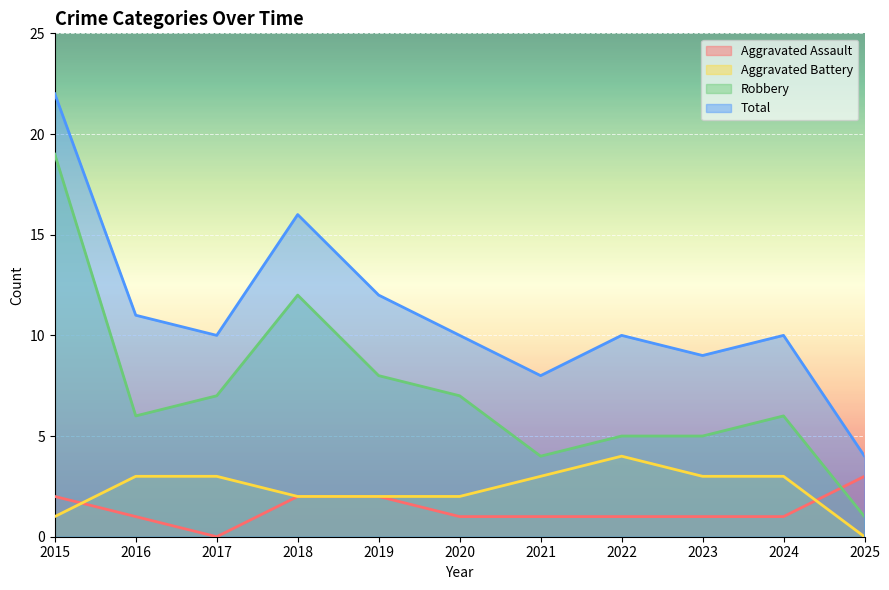

What is the sum of all Aggravated Battery values?

26